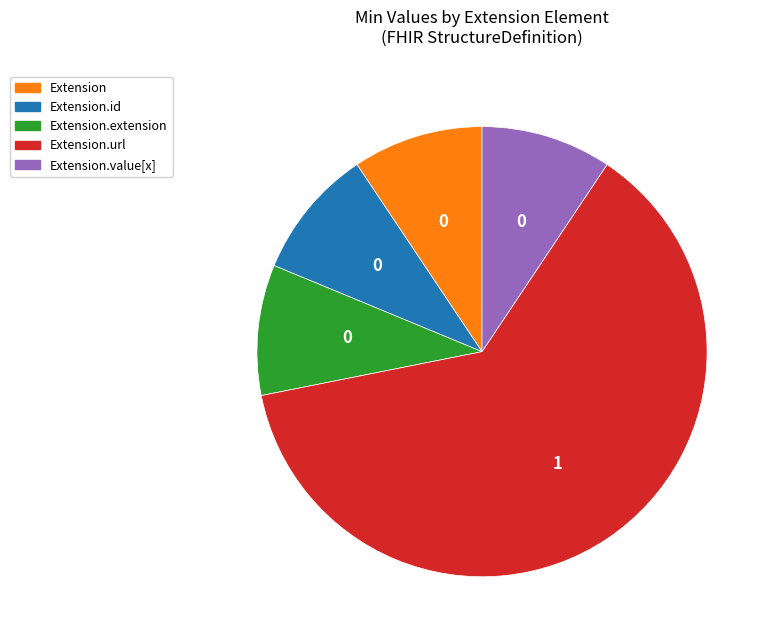

The Extension slice represents 9% of the pie. True or false?

True